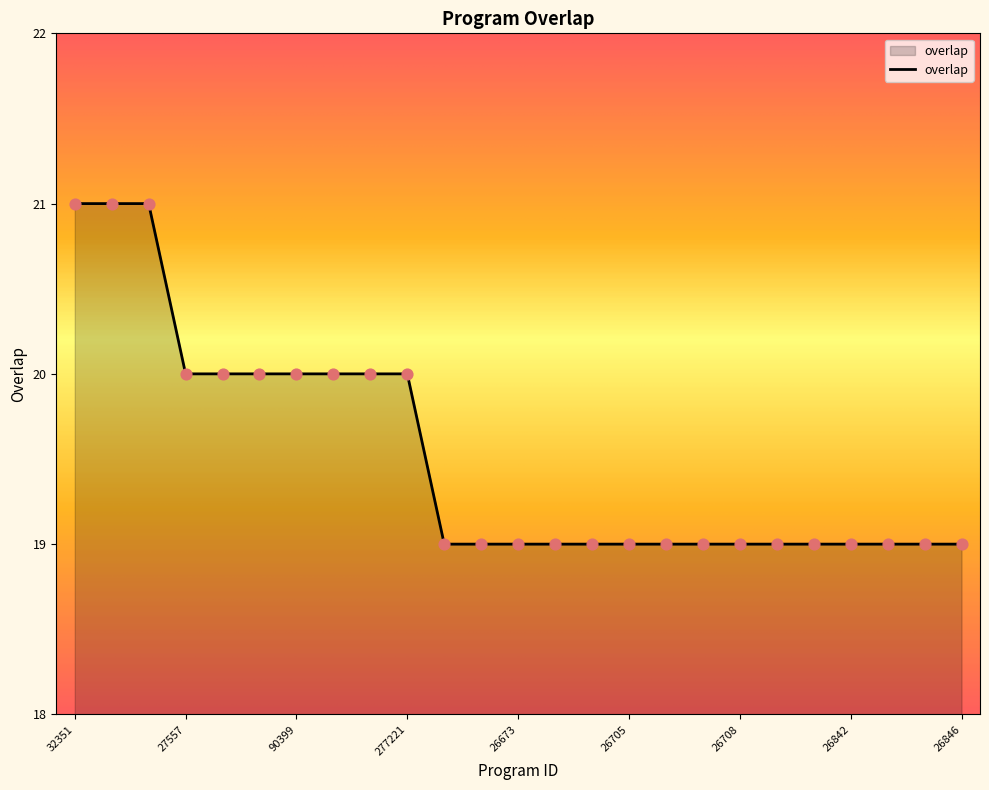

What is the smallest value displayed?

19